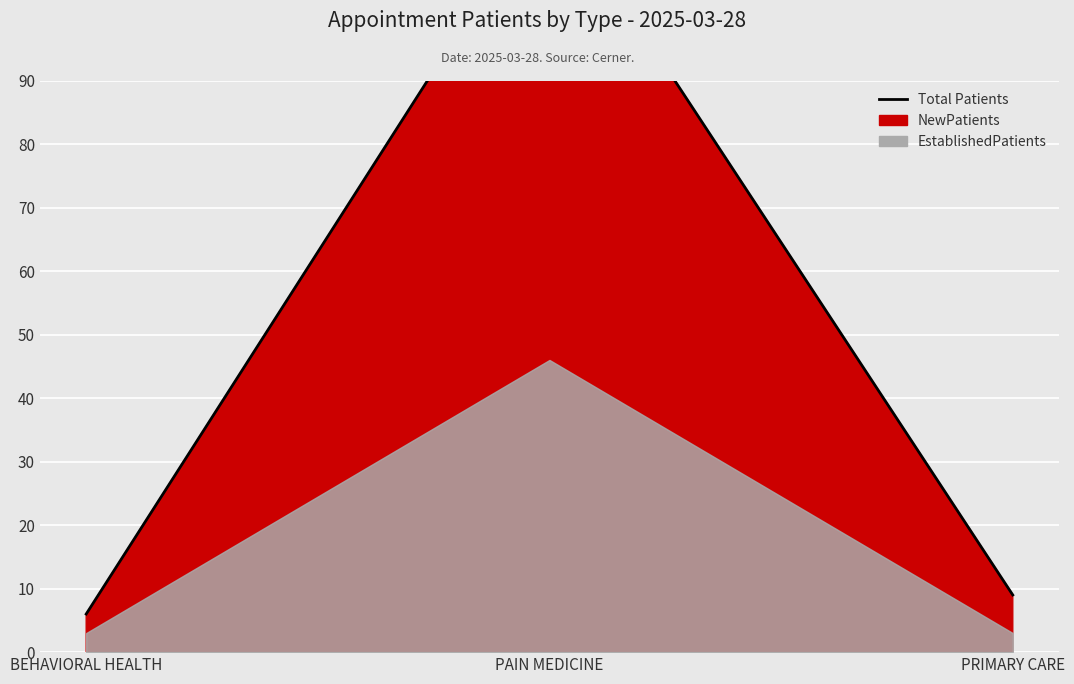

What is the difference between the values at PRIMARY CARE and PAIN MEDICINE?

111